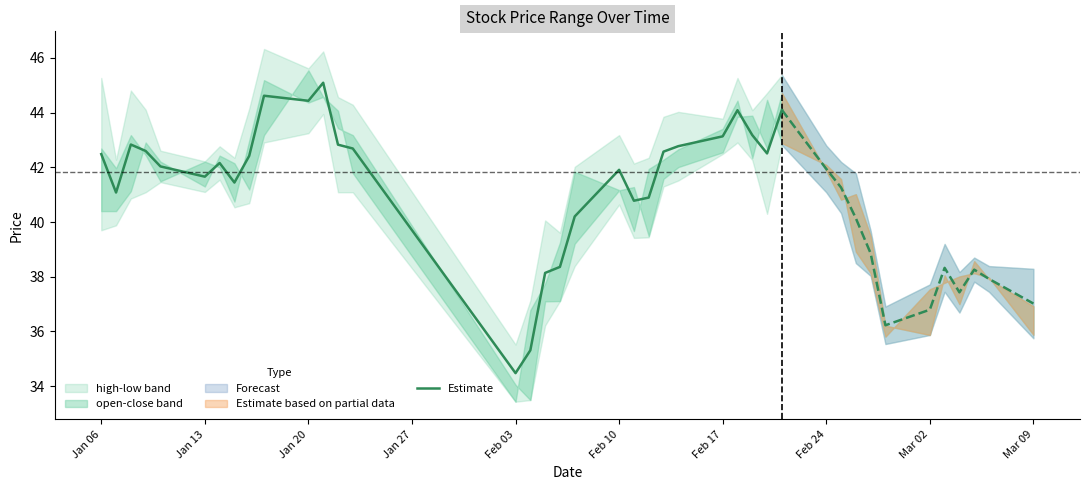

At which label does the data first exceed 42?

Jan 06